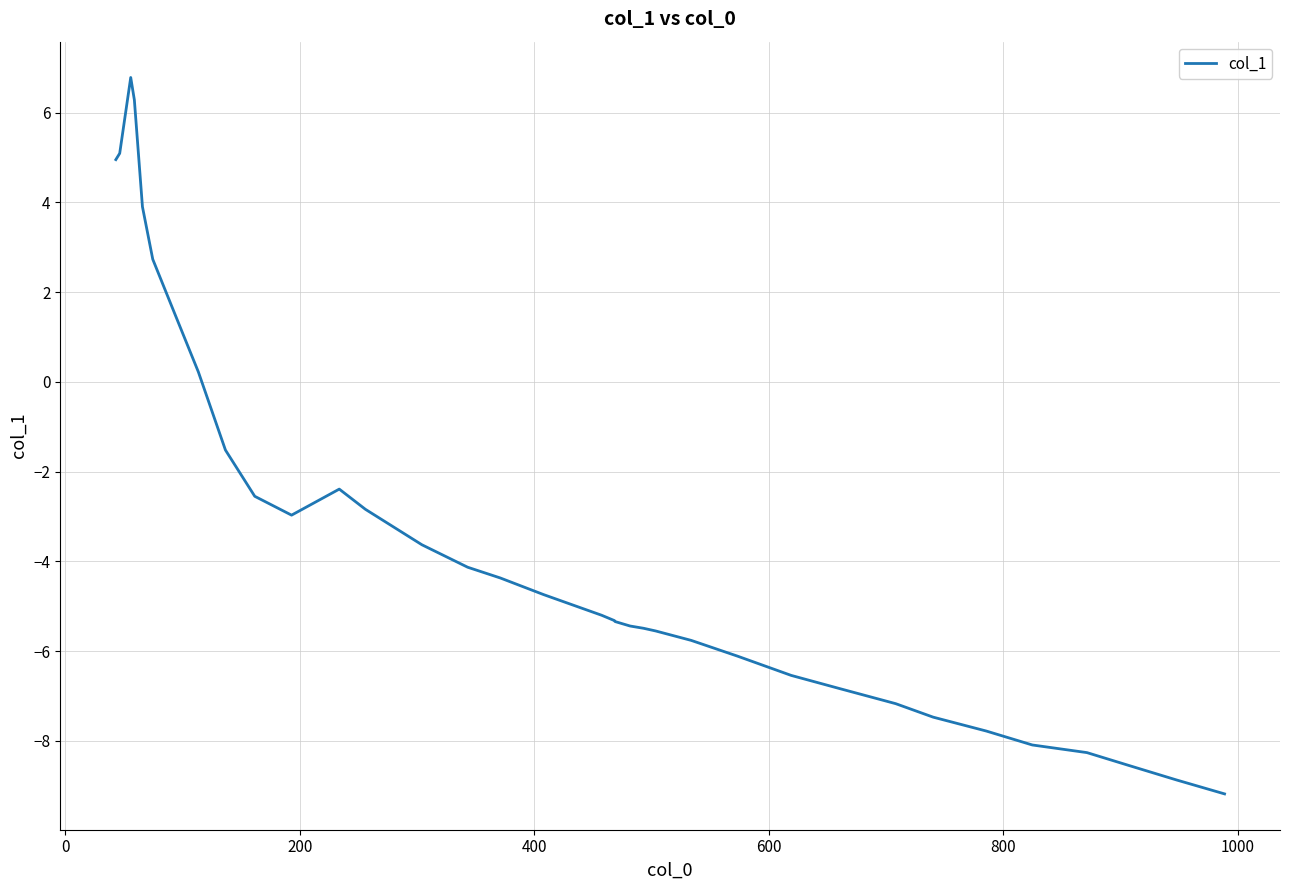

What is the minimum value shown in the chart?

-9.2